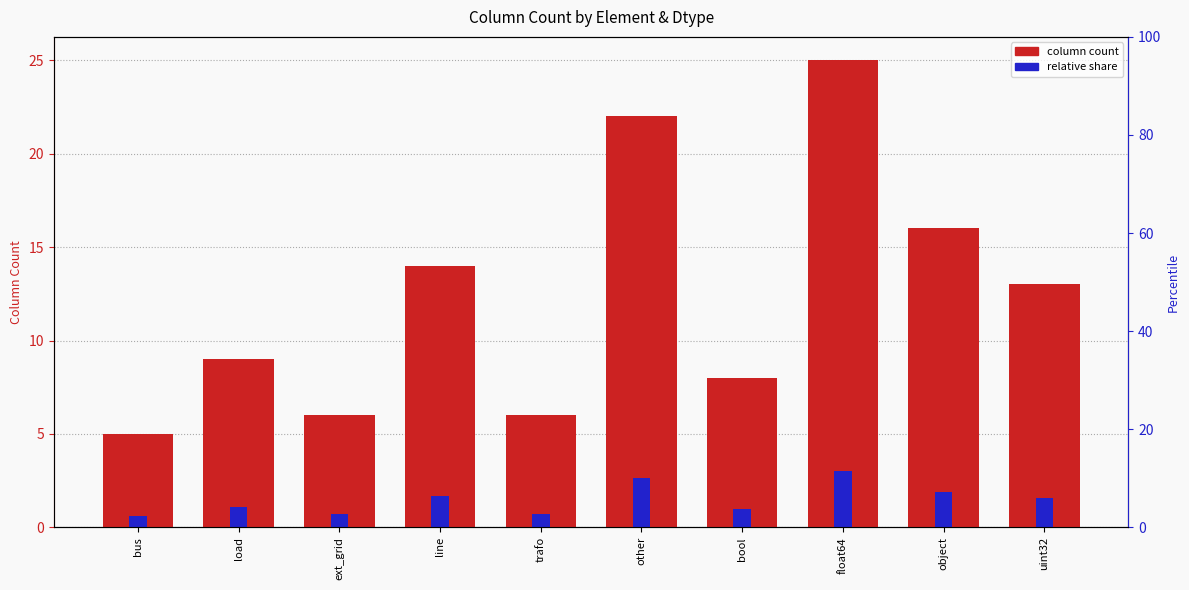

At which label does column count reach its minimum?

bus